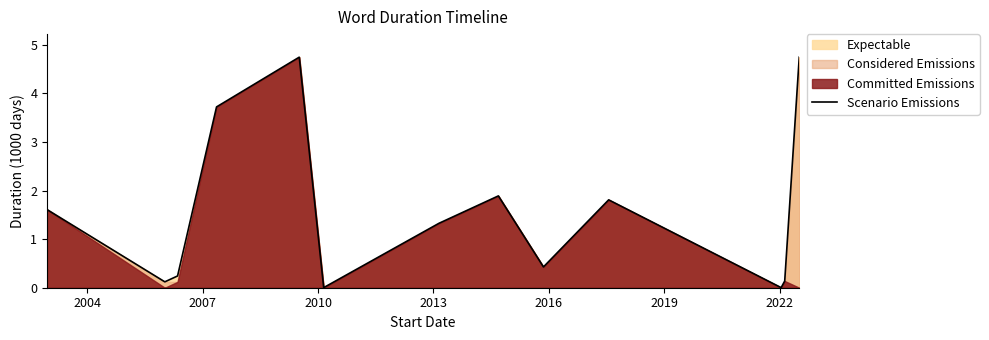

Does the chart have visible grid lines?

No